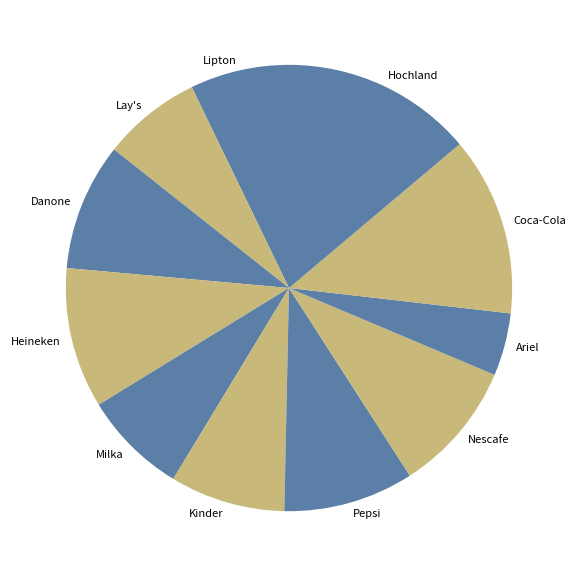

Which slice is the smallest?

Ariel